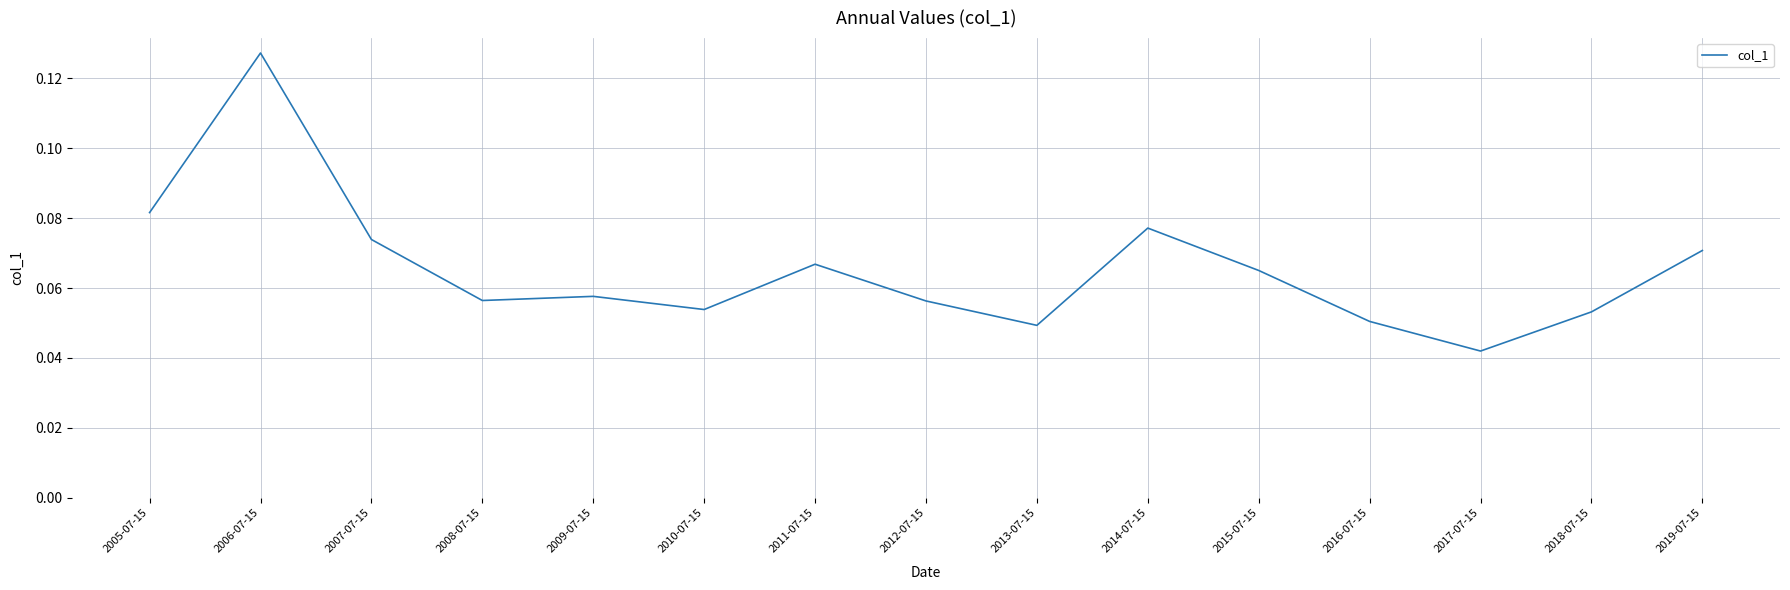

Which category has the lowest value across all series?

2017-07-15